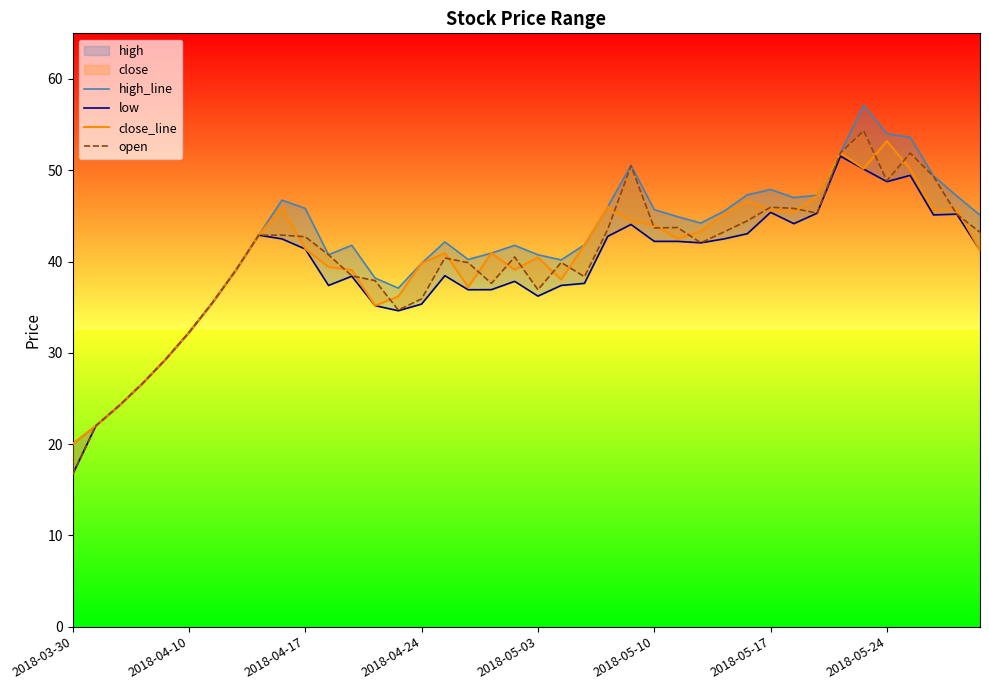

Reading right to left, what are all the values shown in this chart?

high: 2018-05-30=45.1	2018-05-29=47.2	2018-05-28=49.4	2018-05-25=53.6	2018-05-24=54.0	2018-05-23=57.1	2018-05-22=51.9	2018-05-21=47.2	2018-05-18=47.0	2018-05-17=47.9	2018-05-16=47.3	2018-05-15=45.5	2018-05-14=44.2	2018-05-11=44.9	2018-05-10=45.7	2018-05-09=50.5	2018-05-08=46.0	2018-05-07=41.8	2018-05-04=40.2	2018-05-03=40.7	2018-05-02=41.8	2018-04-27=40.9	2018-04-26=40.2	2018-04-25=42.1	2018-04-24=39.8	2018-04-23=37.1	2018-04-20=38.2	2018-04-19=41.8	2018-04-18=40.7	2018-04-17=45.8	2018-04-16=46.7	2018-04-13=42.9	2018-04-12=39.0	2018-04-11=35.5	2018-04-10=32.2	2018-04-09=29.3	2018-04-04=26.6	2018-04-03=24.2	2018-04-02=22.0	2018-03-30=20.0
low: 2018-05-30=41.2	2018-05-29=45.2	2018-05-28=45.1	2018-05-25=49.4	2018-05-24=48.8	2018-05-23=50.1	2018-05-22=51.5	2018-05-21=45.3	2018-05-18=44.1	2018-05-17=45.4	2018-05-16=43.0	2018-05-15=42.5	2018-05-14=42.0	2018-05-11=42.2	2018-05-10=42.2	2018-05-09=44.1	2018-05-08=42.8	2018-05-07=37.6	2018-05-04=37.4	2018-05-03=36.2	2018-05-02=37.8	2018-04-27=36.9	2018-04-26=36.9	2018-04-25=38.5	2018-04-24=35.3	2018-04-23=34.6	2018-04-20=35.2	2018-04-19=38.4	2018-04-18=37.4	2018-04-17=41.4	2018-04-16=42.5	2018-04-13=42.9	2018-04-12=39.0	2018-04-11=35.5	2018-04-10=32.2	2018-04-09=29.3	2018-04-04=26.6	2018-04-03=24.2	2018-04-02=22.0	2018-03-30=16.7
close: 2018-05-30=41.2	2018-05-29=45.8	2018-05-28=45.6	2018-05-25=50.1	2018-05-24=53.2	2018-05-23=50.2	2018-05-22=51.9	2018-05-21=47.2	2018-05-18=45.4	2018-05-17=45.6	2018-05-16=46.6	2018-05-15=45.1	2018-05-14=43.3	2018-05-11=42.5	2018-05-10=44.0	2018-05-09=44.4	2018-05-08=46.0	2018-05-07=41.8	2018-05-04=38.0	2018-05-03=40.5	2018-05-02=39.1	2018-04-27=40.9	2018-04-26=37.2	2018-04-25=40.9	2018-04-24=39.8	2018-04-23=36.2	2018-04-20=35.2	2018-04-19=39.1	2018-04-18=39.4	2018-04-17=41.4	2018-04-16=46.0	2018-04-13=42.9	2018-04-12=39.0	2018-04-11=35.5	2018-04-10=32.2	2018-04-09=29.3	2018-04-04=26.6	2018-04-03=24.2	2018-04-02=22.0	2018-03-30=20.0
open: 2018-05-30=43.2	2018-05-29=45.2	2018-05-28=49.3	2018-05-25=51.9	2018-05-24=48.9	2018-05-23=54.3	2018-05-22=51.9	2018-05-21=45.3	2018-05-18=45.8	2018-05-17=46.0	2018-05-16=44.5	2018-05-15=43.2	2018-05-14=42.0	2018-05-11=43.7	2018-05-10=43.7	2018-05-09=50.5	2018-05-08=43.5	2018-05-07=38.3	2018-05-04=39.9	2018-05-03=36.9	2018-05-02=40.5	2018-04-27=37.6	2018-04-26=39.9	2018-04-25=40.4	2018-04-24=35.9	2018-04-23=34.7	2018-04-20=37.9	2018-04-19=38.4	2018-04-18=40.7	2018-04-17=42.7	2018-04-16=42.9	2018-04-13=42.9	2018-04-12=39.0	2018-04-11=35.5	2018-04-10=32.2	2018-04-09=29.3	2018-04-04=26.6	2018-04-03=24.2	2018-04-02=22.0	2018-03-30=16.7